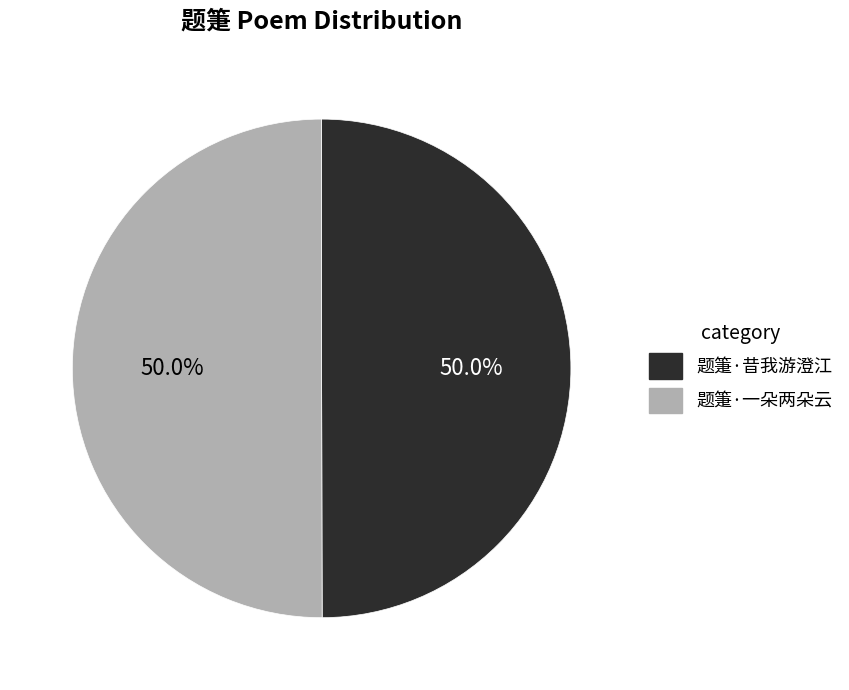

What is the ratio of the value at 题箑·一朵两朵云 to the value at 题箑·昔我游澄江?

1.0